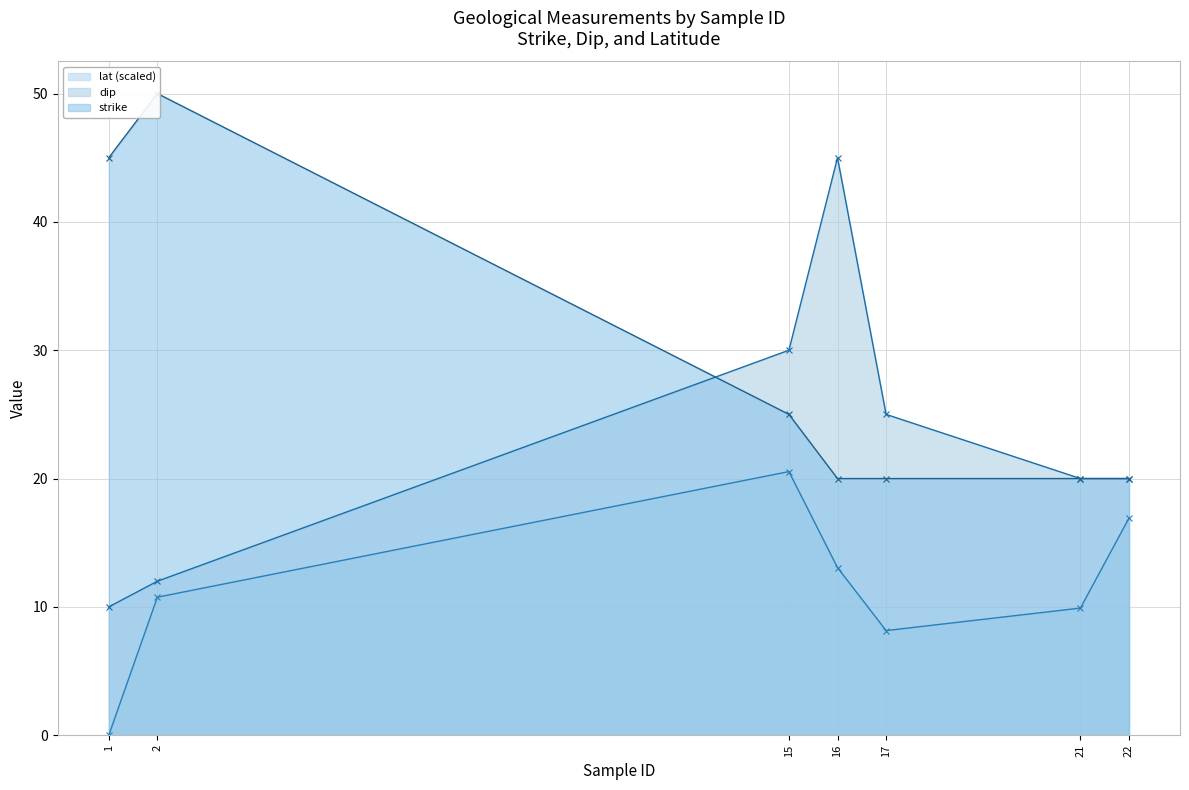

Reading right to left, list all the values displayed in this chart.

lat: 22=16.9	21=9.9	17=8.2	16=13.1	15=20.5	2=10.8	1=0.0
dip: 22=20.0	21=20.0	17=25.0	16=45.0	15=30.0	2=12.0	1=10.0
strike: 22=20.0	21=20.0	17=20.0	16=20.0	15=25.0	2=50.0	1=45.0